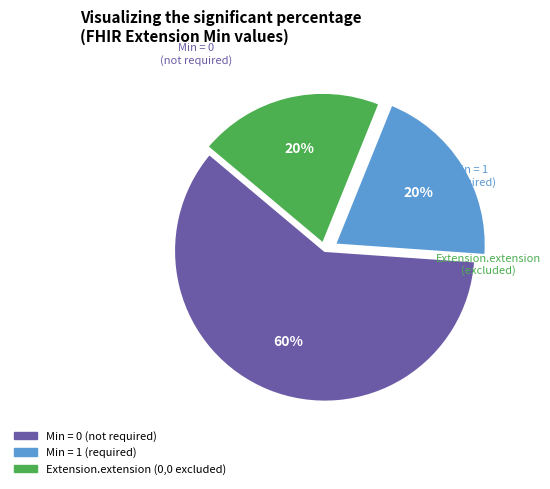

Is there any slice that represents more than half of the pie?

Yes